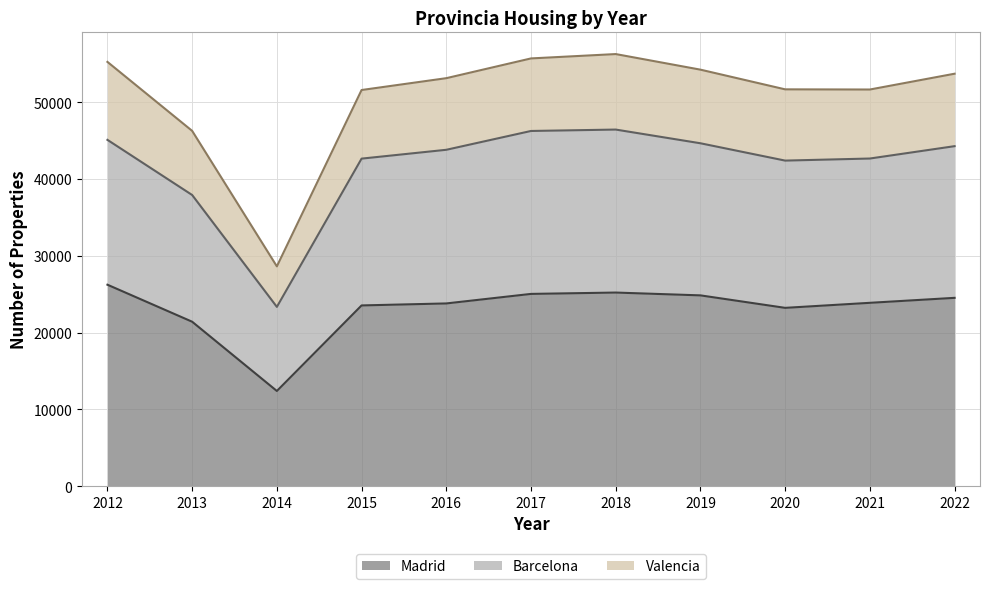

What is the difference between the highest and lowest values at 2014?

16233